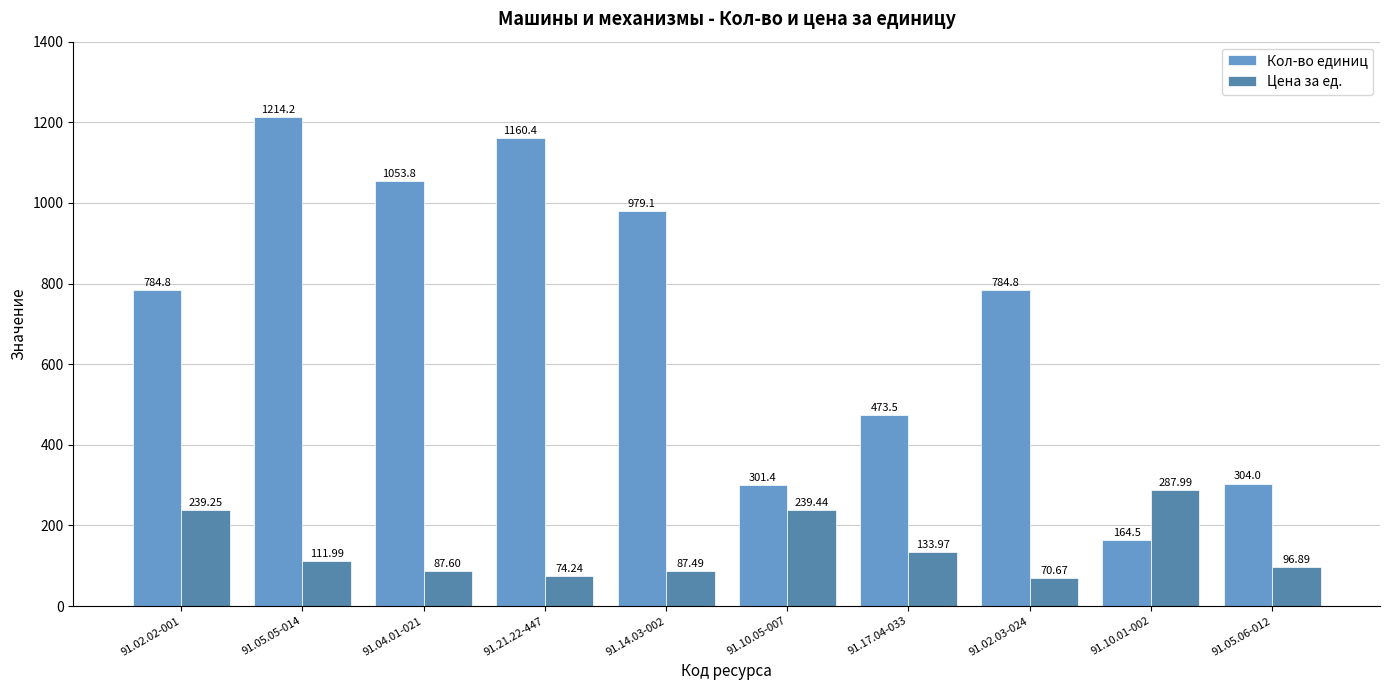

How many values in the Цена за ед. series are below 111?

5